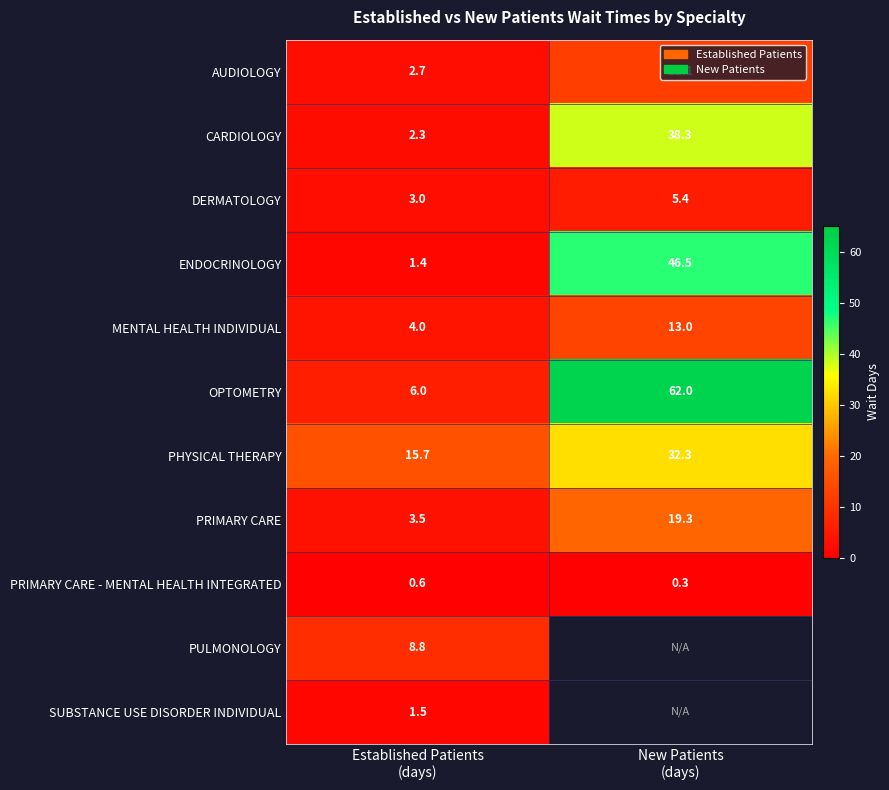

What is the total value across all series at Established Patients
(days)?

49.5